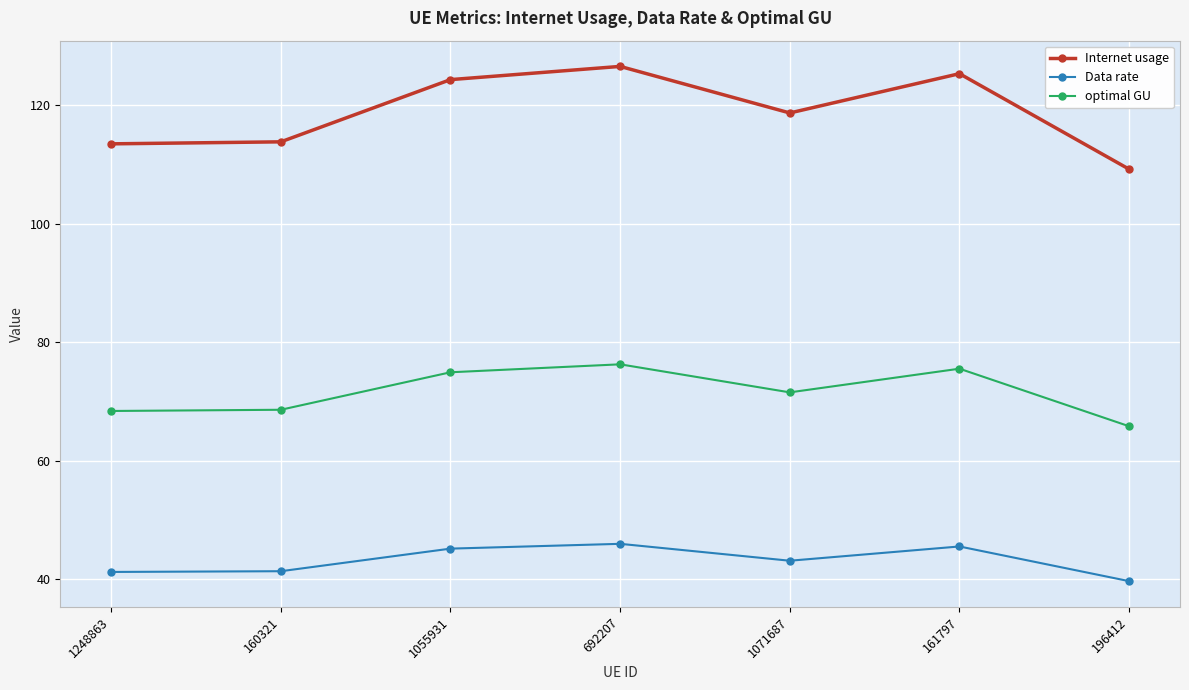

At which category is the sum across all series the highest?

692207